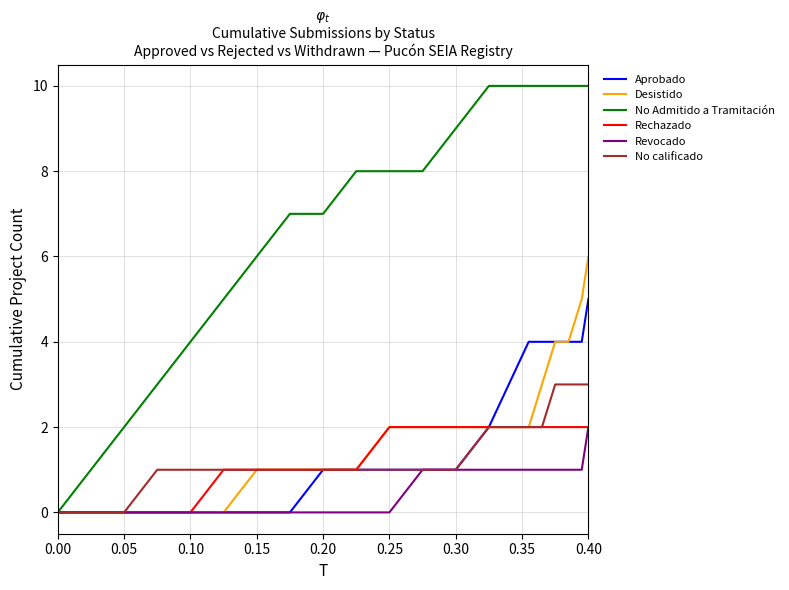

What is the greatest value displayed?

10